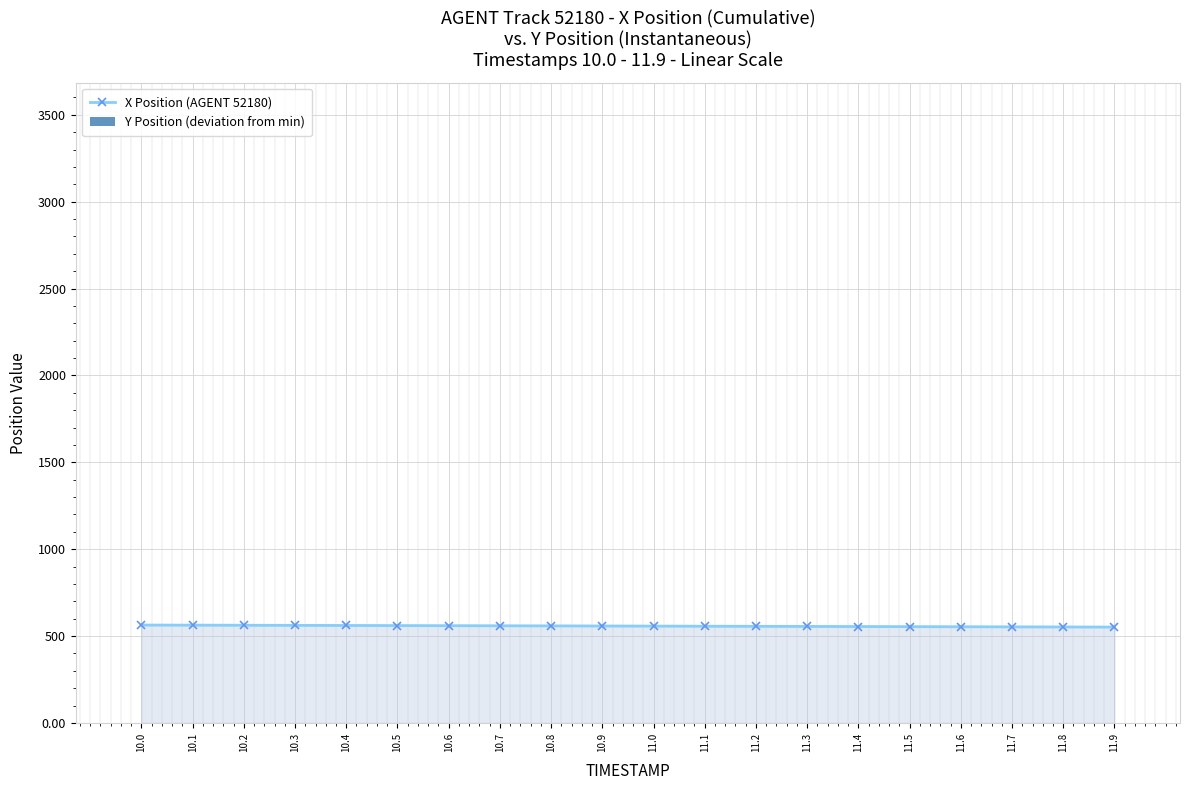

True or false: X Position (AGENT 52180) has a value of 354.7 at 11.2.

False